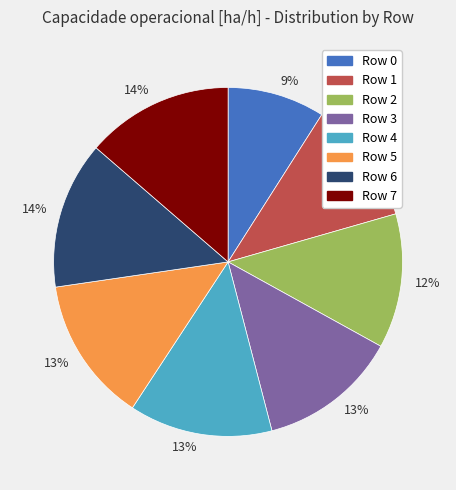

How many segments does this pie chart have?

8